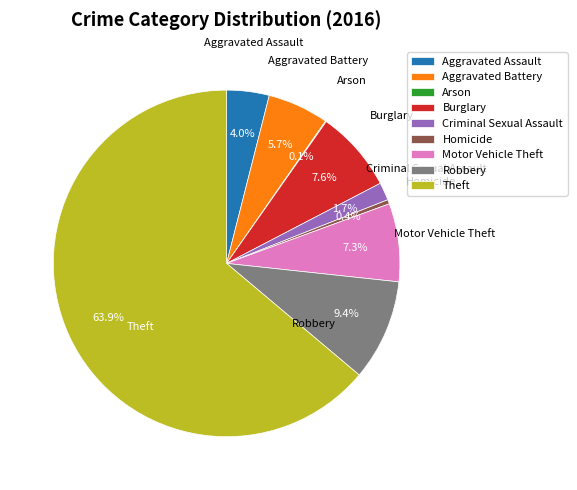

What is the largest slice in the pie chart?

Theft